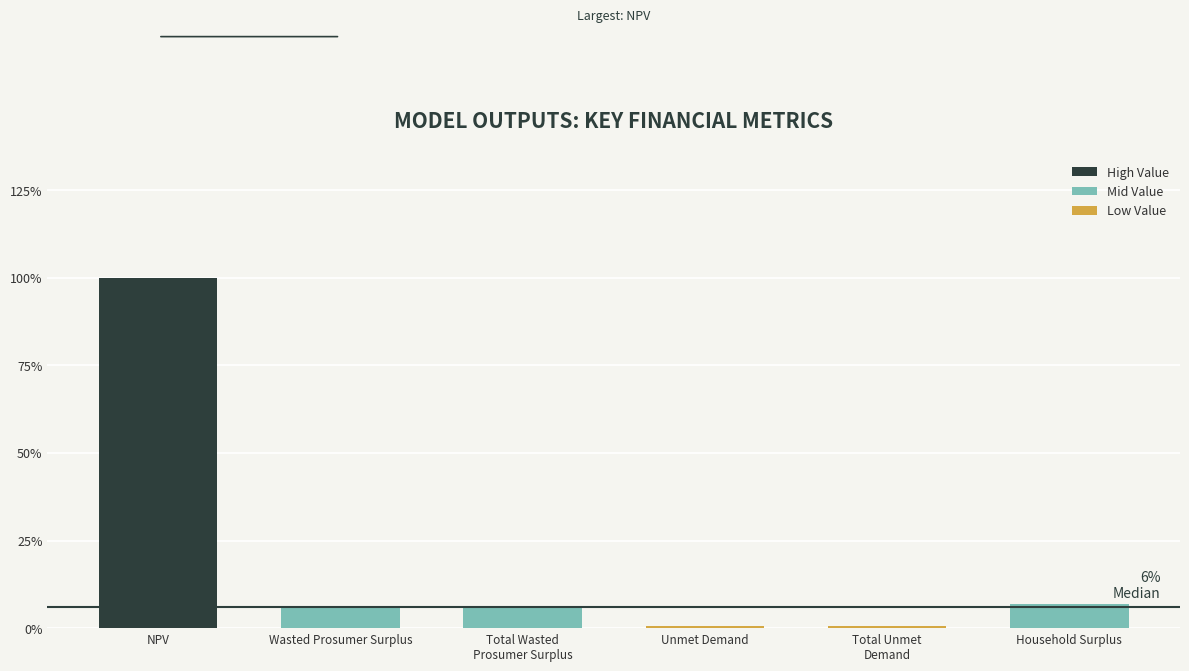

Are the bars horizontal?

No